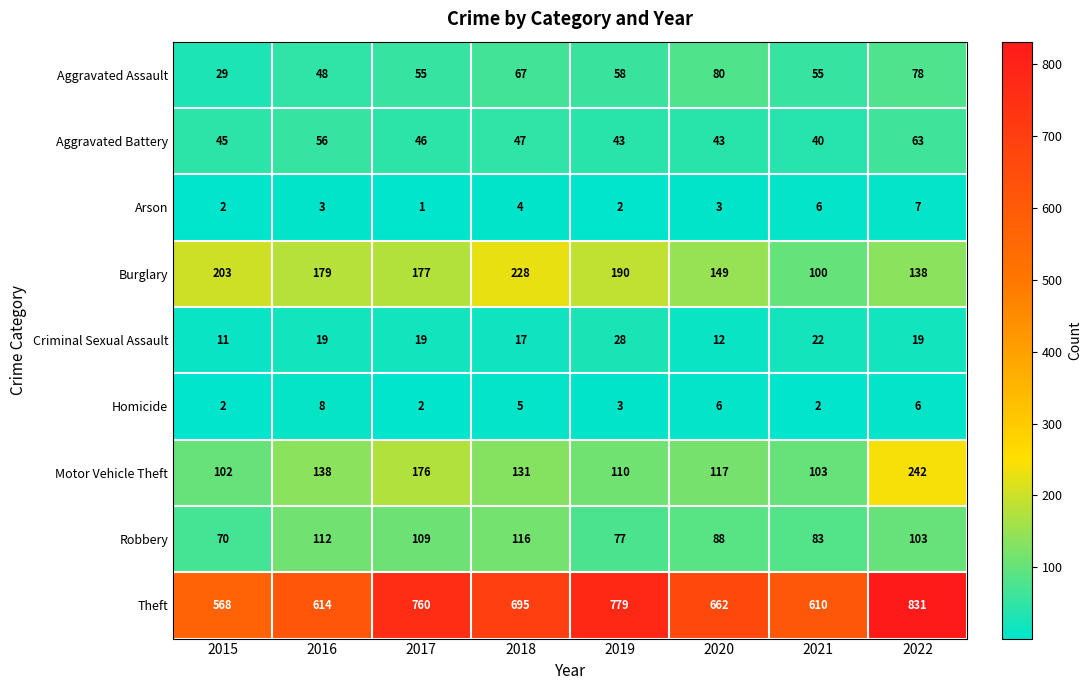

What is the spread (max minus min) of values at 2016?

611